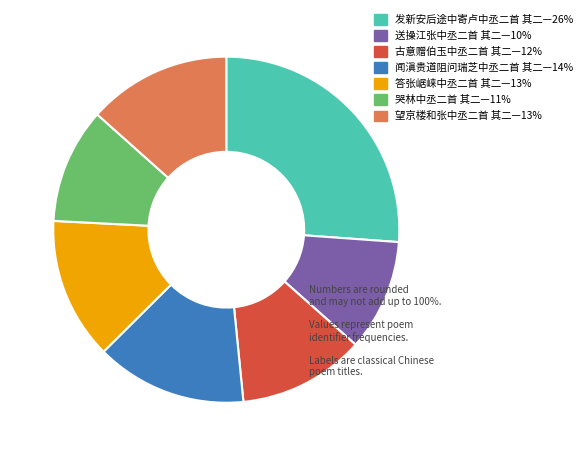

Does any single category account for the majority?

No